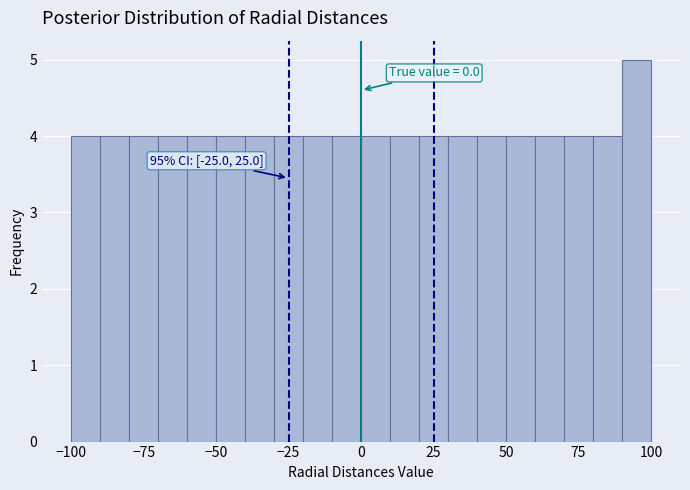

Around what value on the x-axis is the tallest bar? Give the approximate position of its centre, as read against the axis.

95